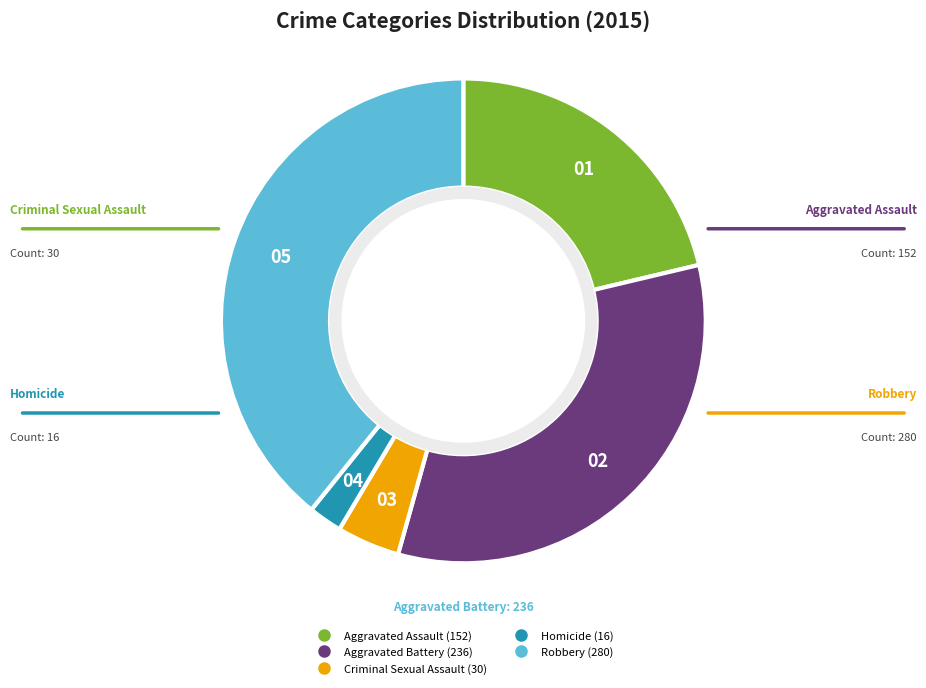

Is there any slice that represents more than half of the pie?

No